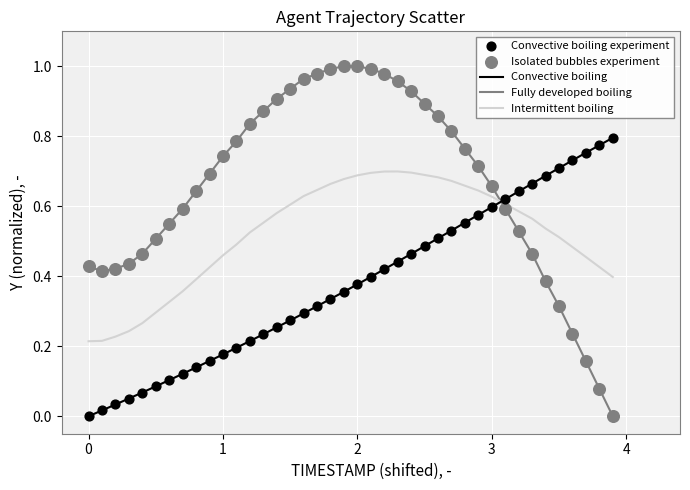

Which series has the widest spread of values?

Fully developed boiling